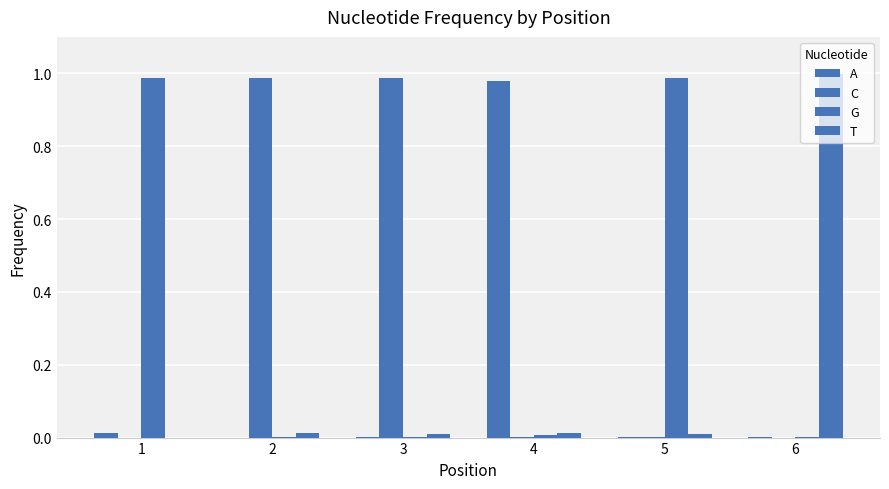

What is the sum of all C values?

2.0